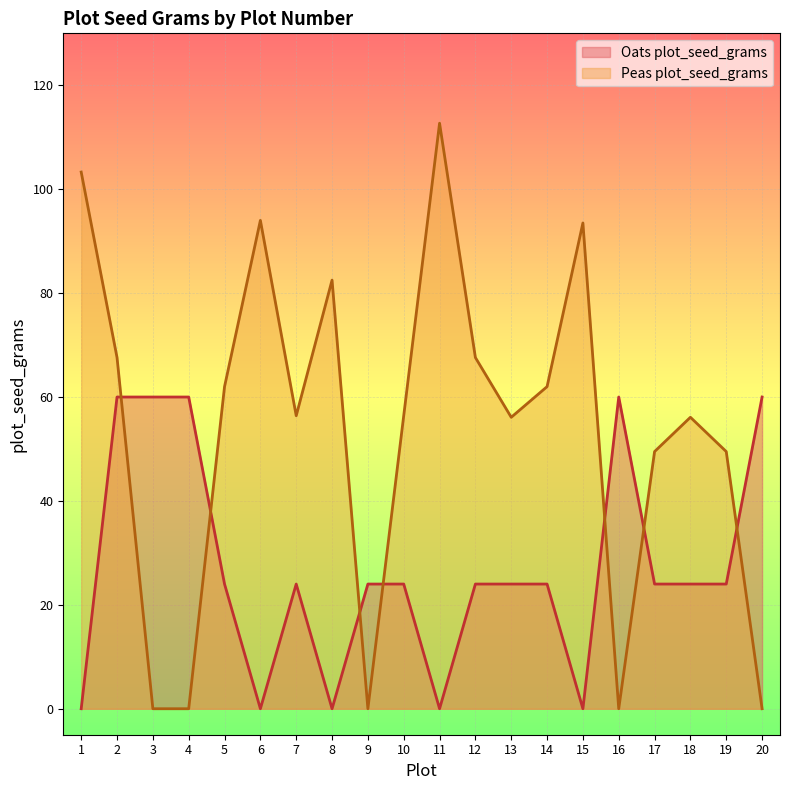

How many lines are shown in the chart?

2